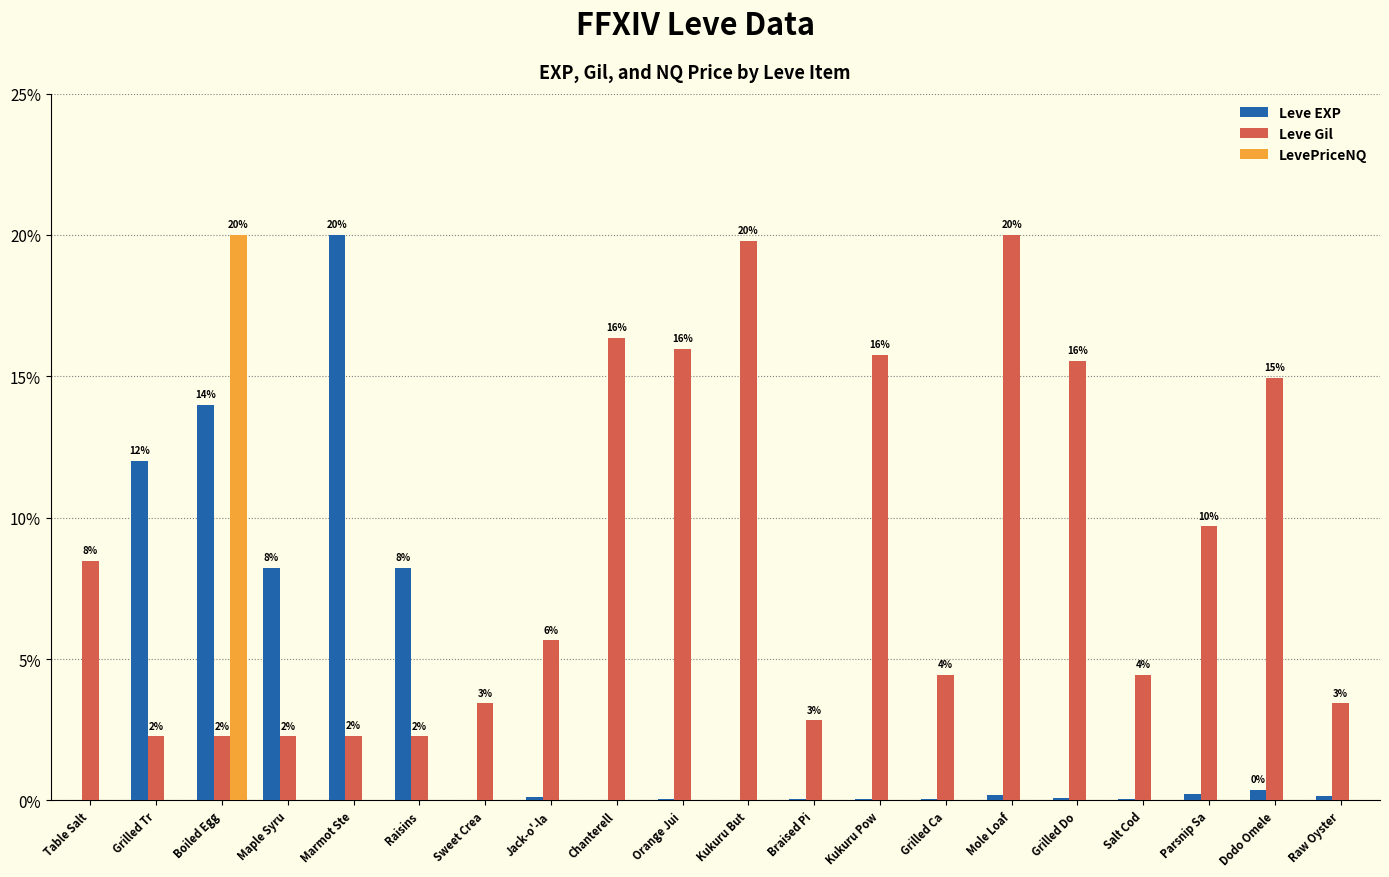

How many groups of bars are there?

20